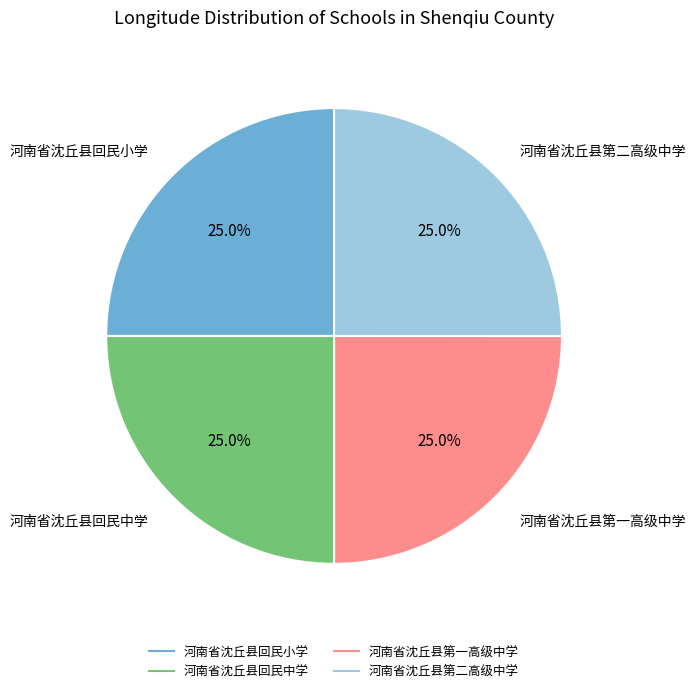

What percentage is the 河南省沈丘县回民中学 slice, to the nearest percent?

25%